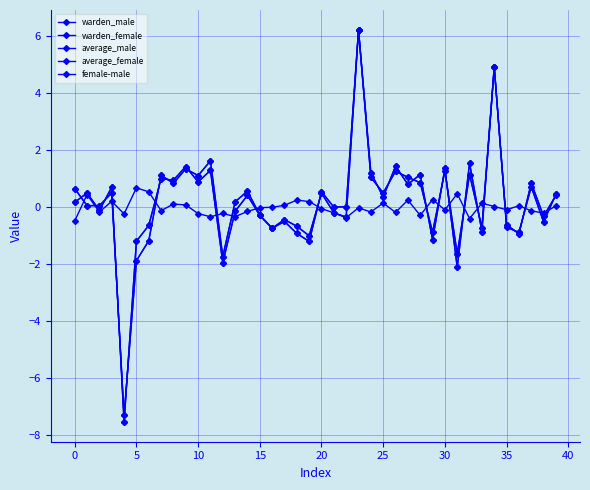

How many data points does each series have?

40